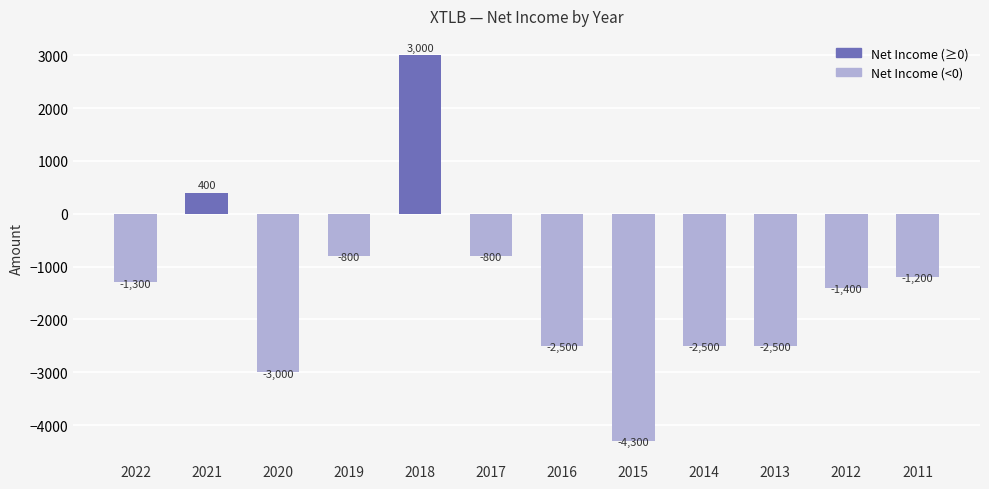

Is it true that the value at 2013 is -4222?

False